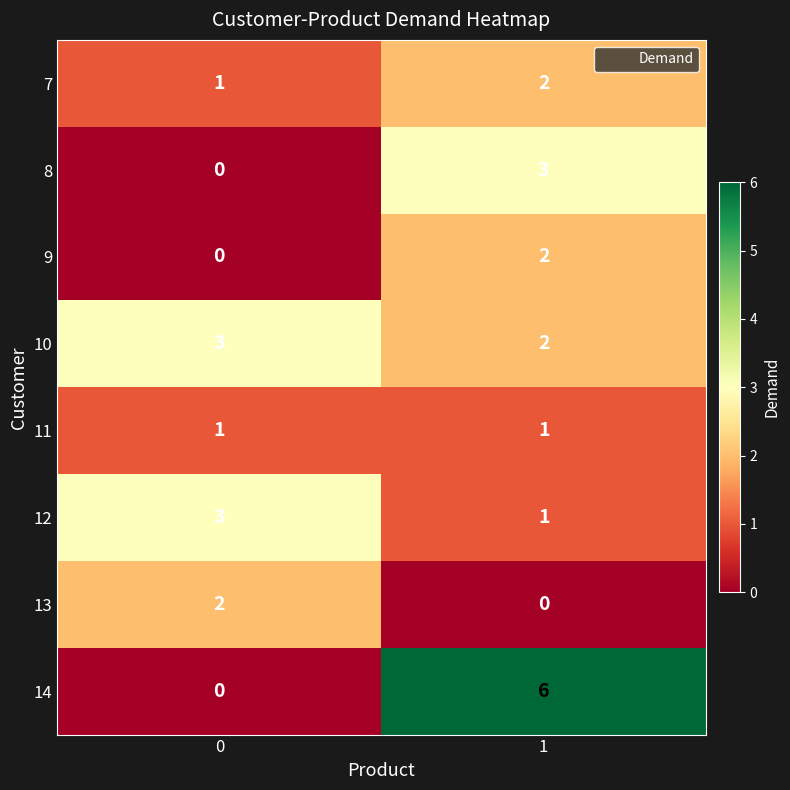

Between 0 and 1, which series saw the biggest shift?

14